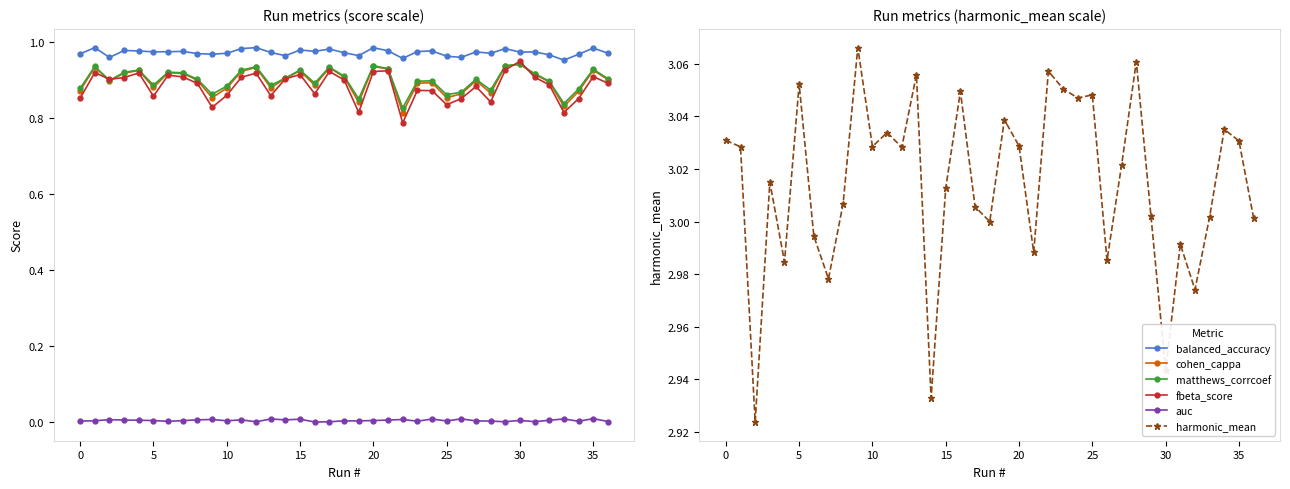

True or false: harmonic_mean has more than 2 points higher than both neighbors.

True